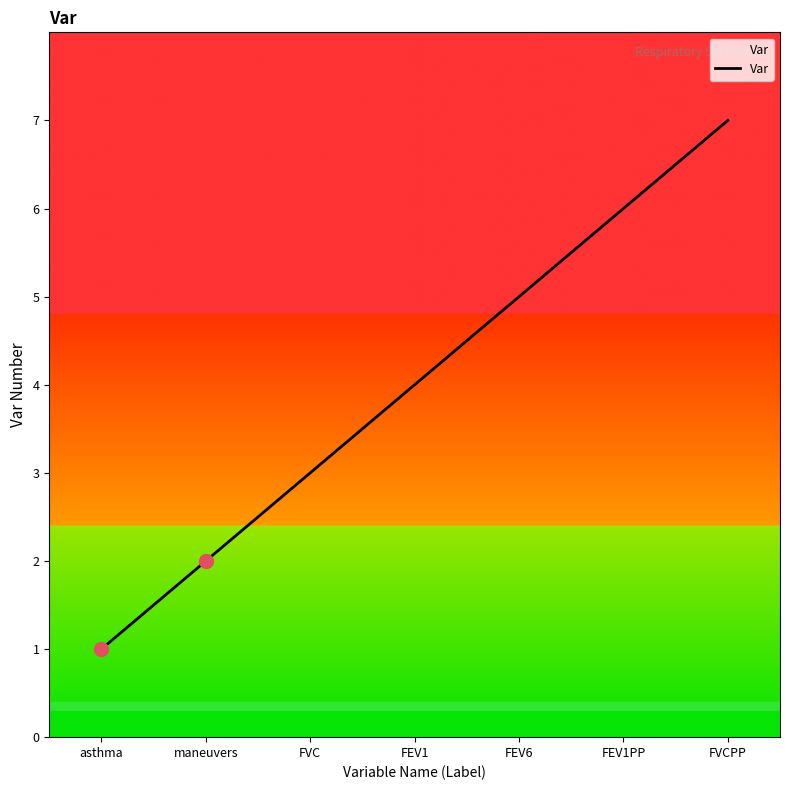

Rank the categories by value from highest to lowest.

FVCPP, FEV1PP, FEV6, FEV1, FVC, maneuvers, asthma